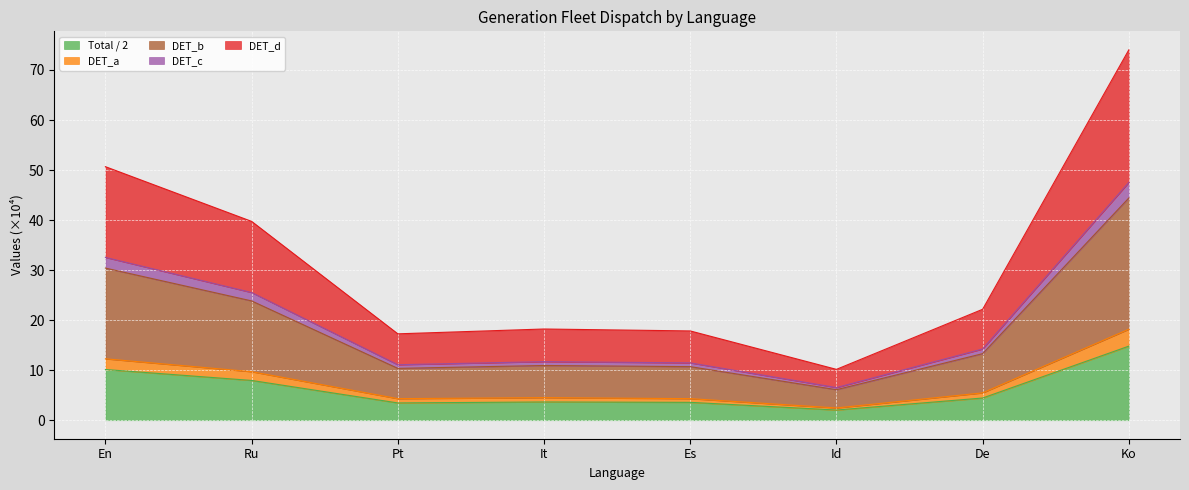

What is the label of the 2nd point from the right?

De